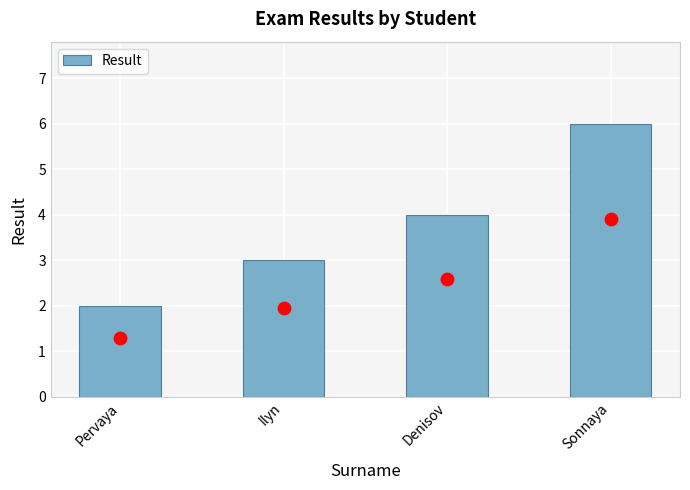

What is the ratio of the value at Denisov to the value at Pervaya?

2.0